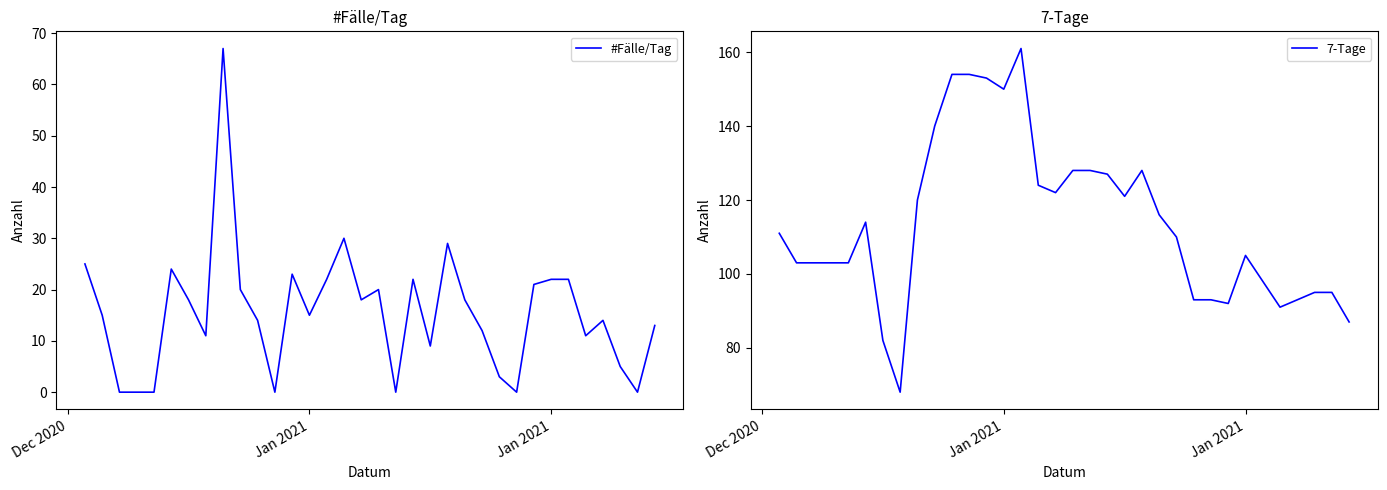

True or false: #Fälle/Tag and 7-Tage intersect in this chart.

False